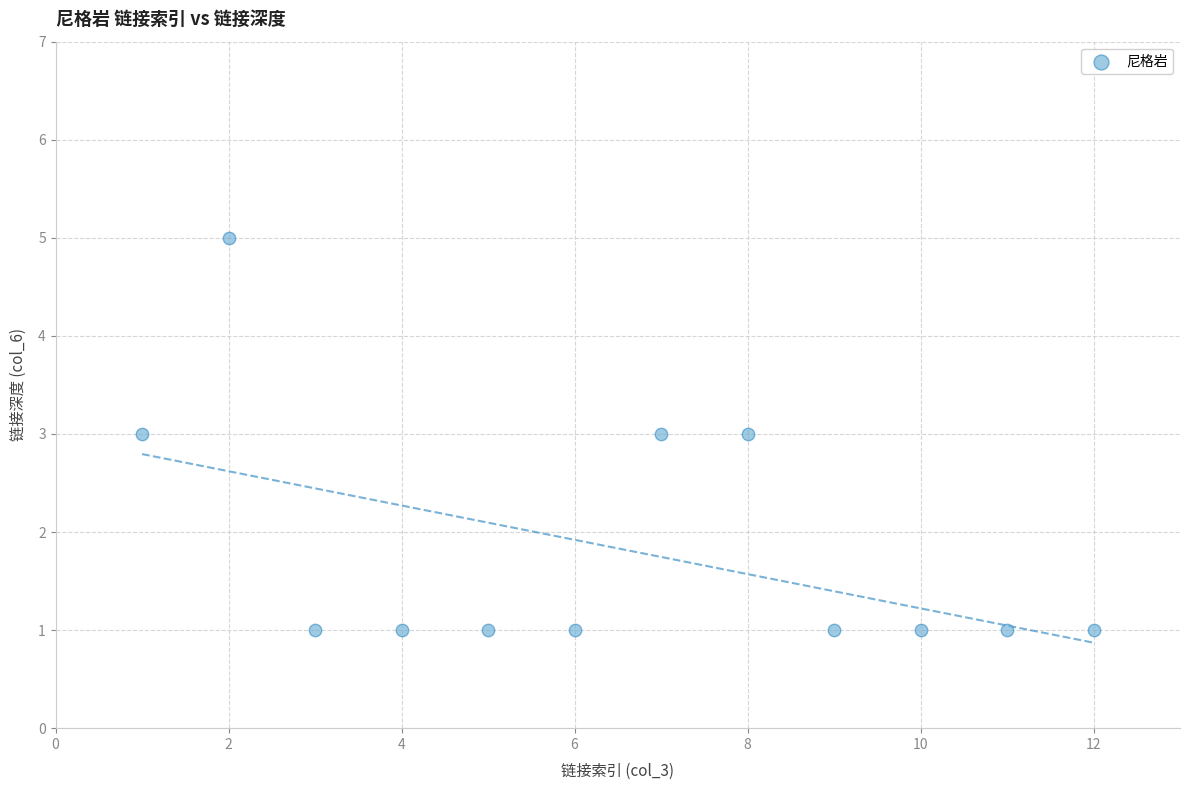

What is the average X value?

6